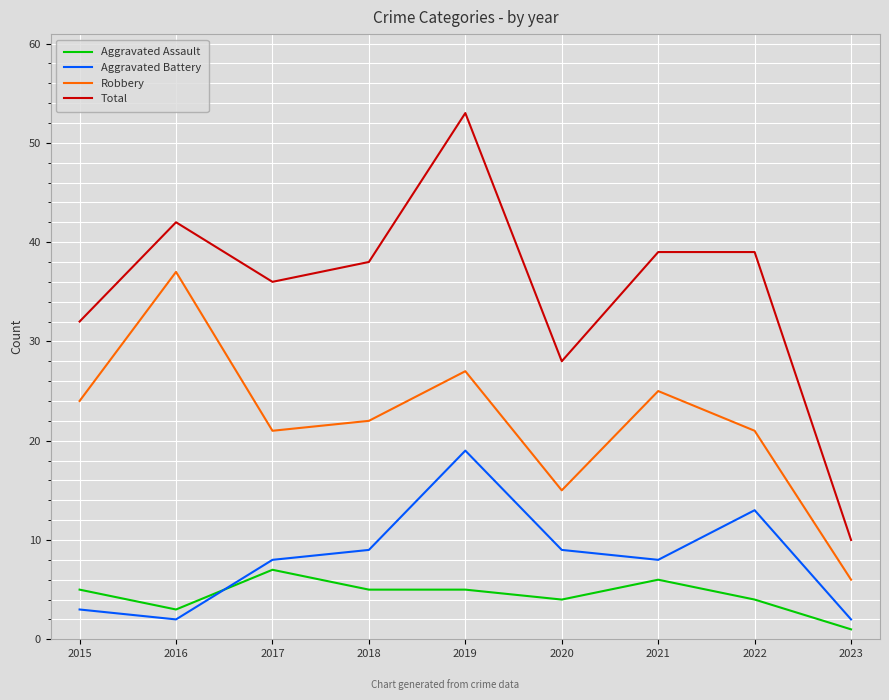

True or false: Robbery and Aggravated Battery intersect in this chart.

False